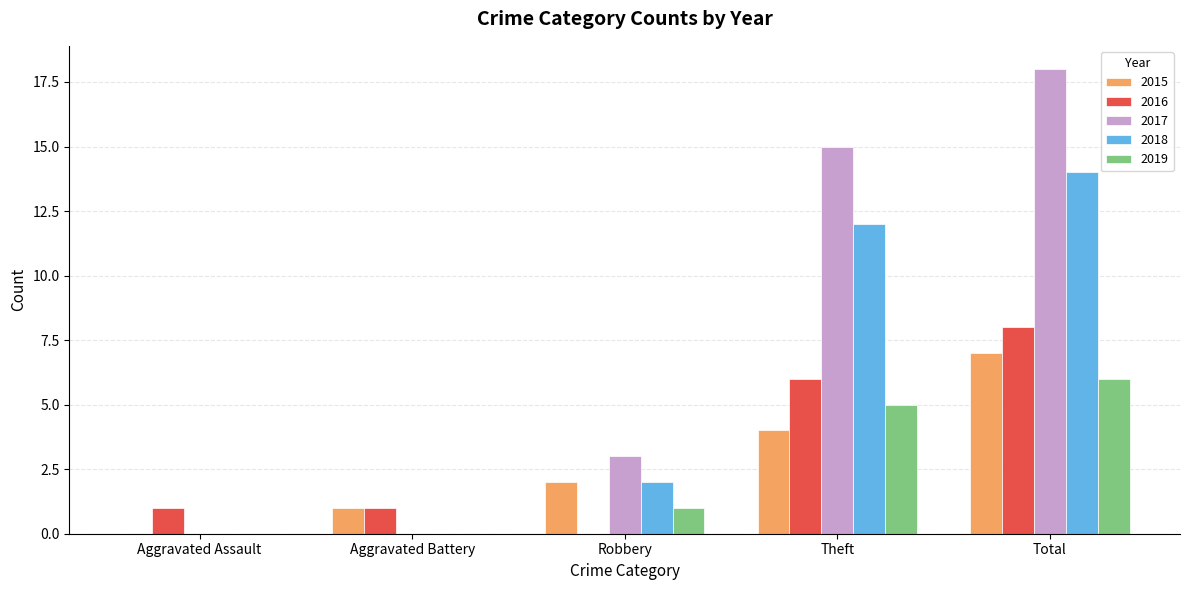

What is the approximate value of 2019 at Total?

6